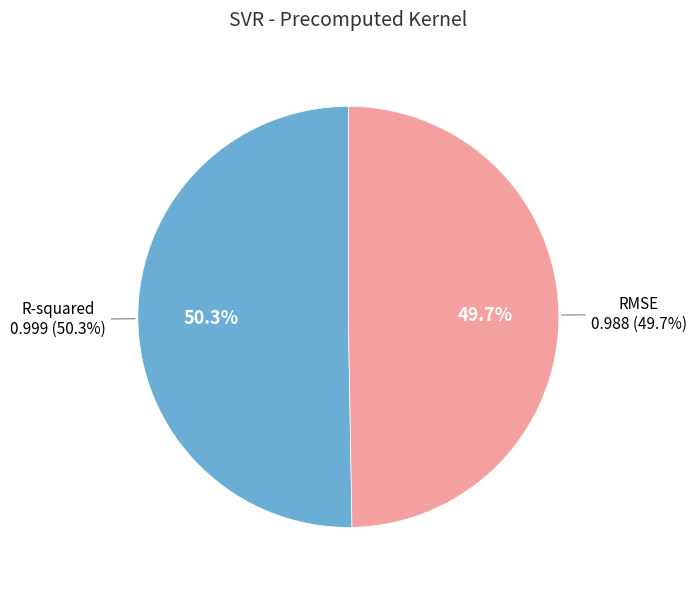

What percentage is NOT represented by RMSE?

50.3%